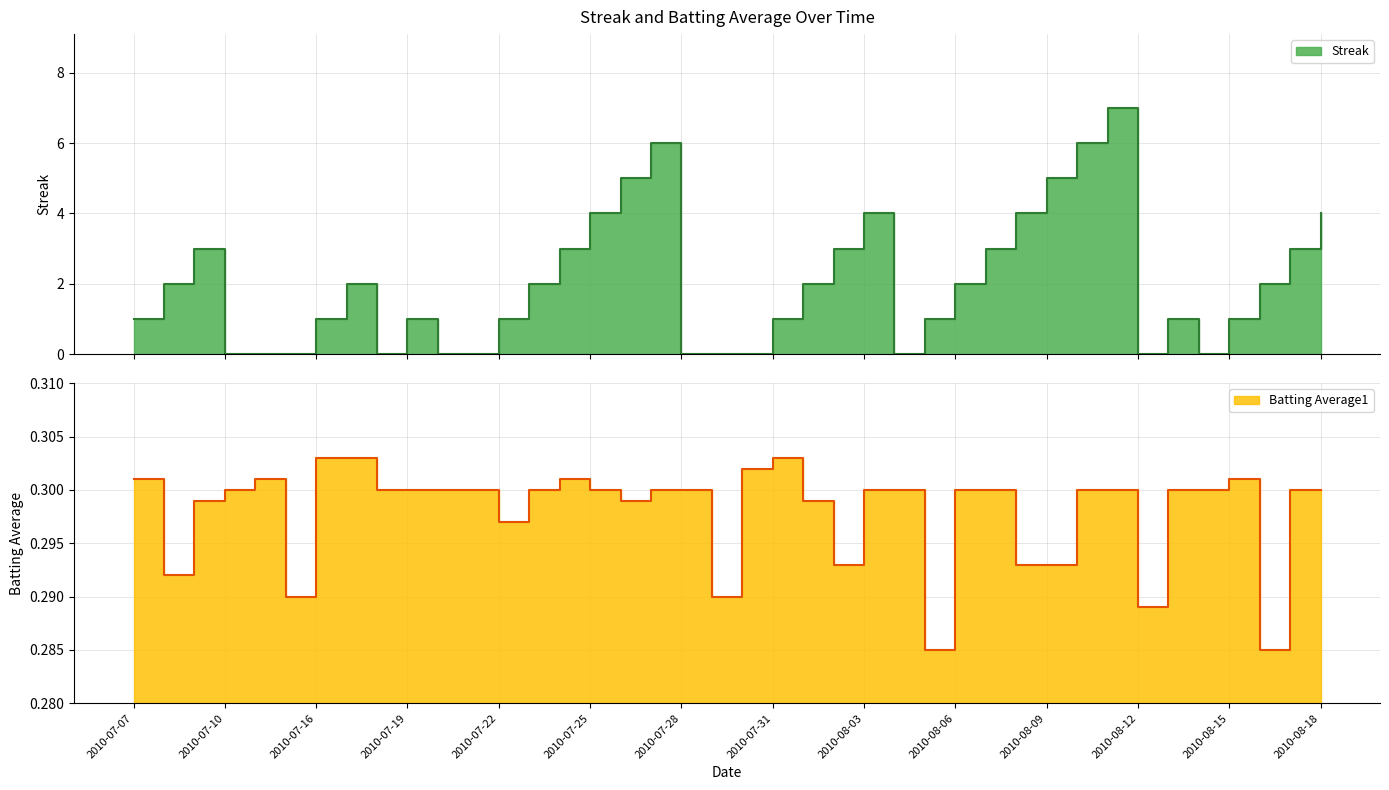

Which series changed the most between 2010-07-17 and 2010-07-18?

Streak